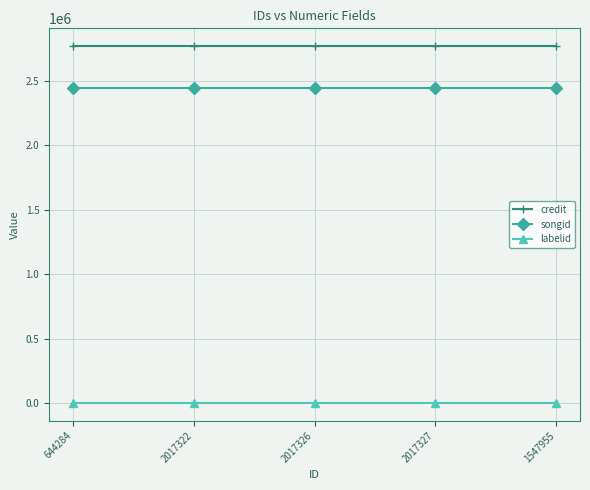

Reading left to right, transcribe all the data shown in this chart.

credit: 2771150	2771150	2771150	2771150	2771150
songid: 2445290	2445290	2445290	2445290	2445290
labelid: -1	-1	-1	-1	-1